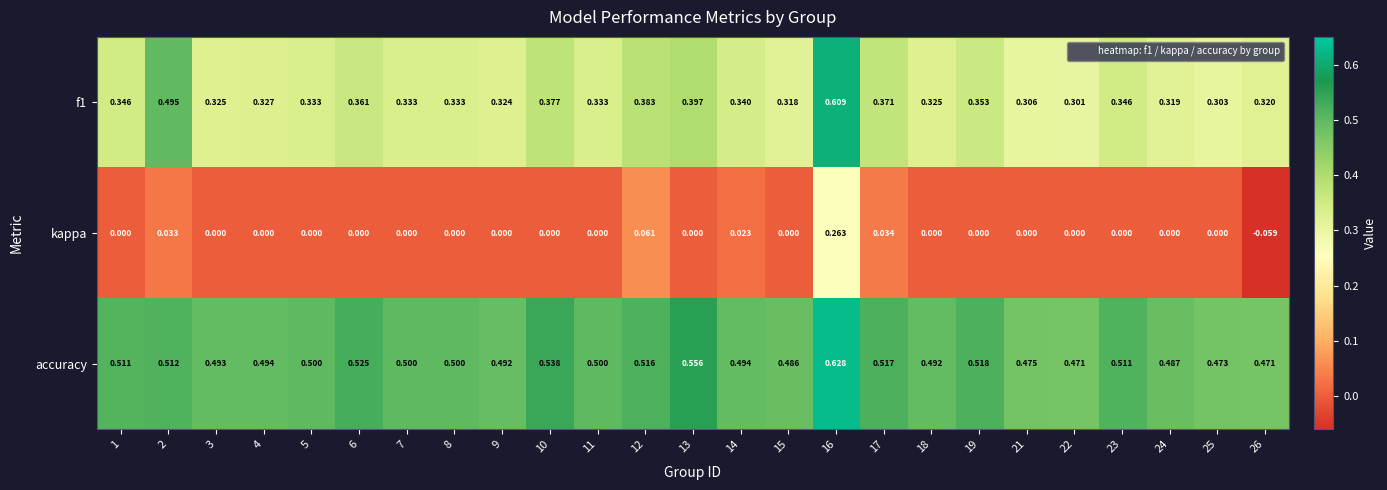

Which series has the widest spread of values?

kappa